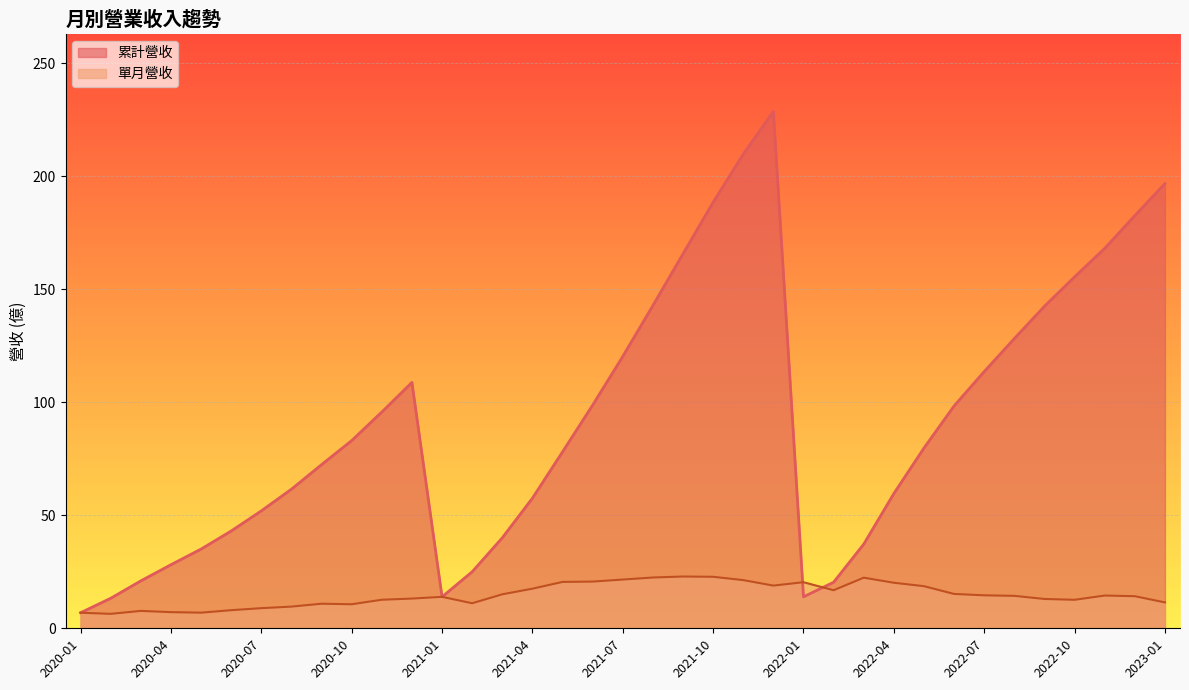

What is the difference between the second highest and second lowest values in the 累計營收 series?

196.5